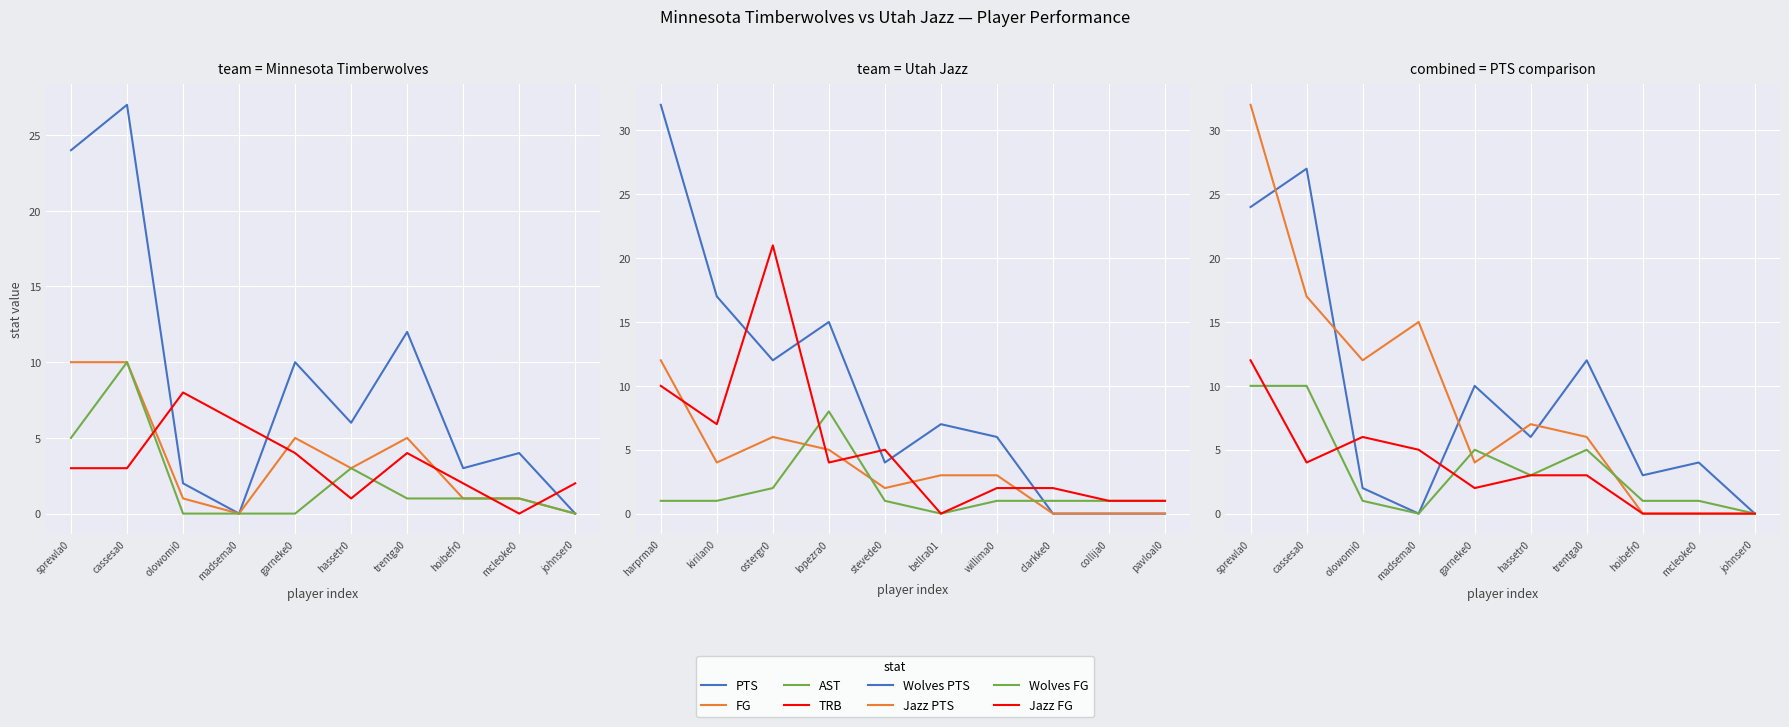

True or false: Hassell and Sprewl cross at least once.

False